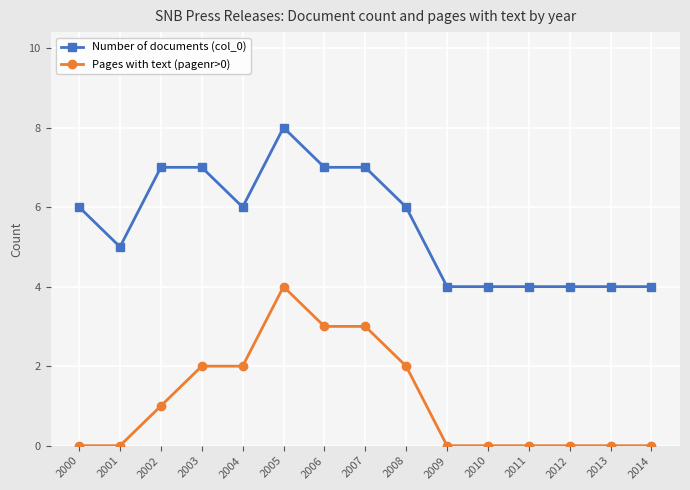

The Pages with text (pagenr>0) series shows 1 at 2006. True or false?

False